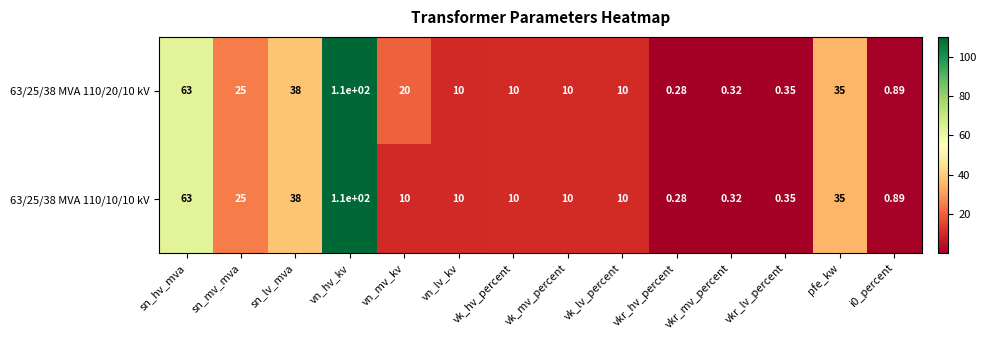

What is the greatest value displayed?

110.0